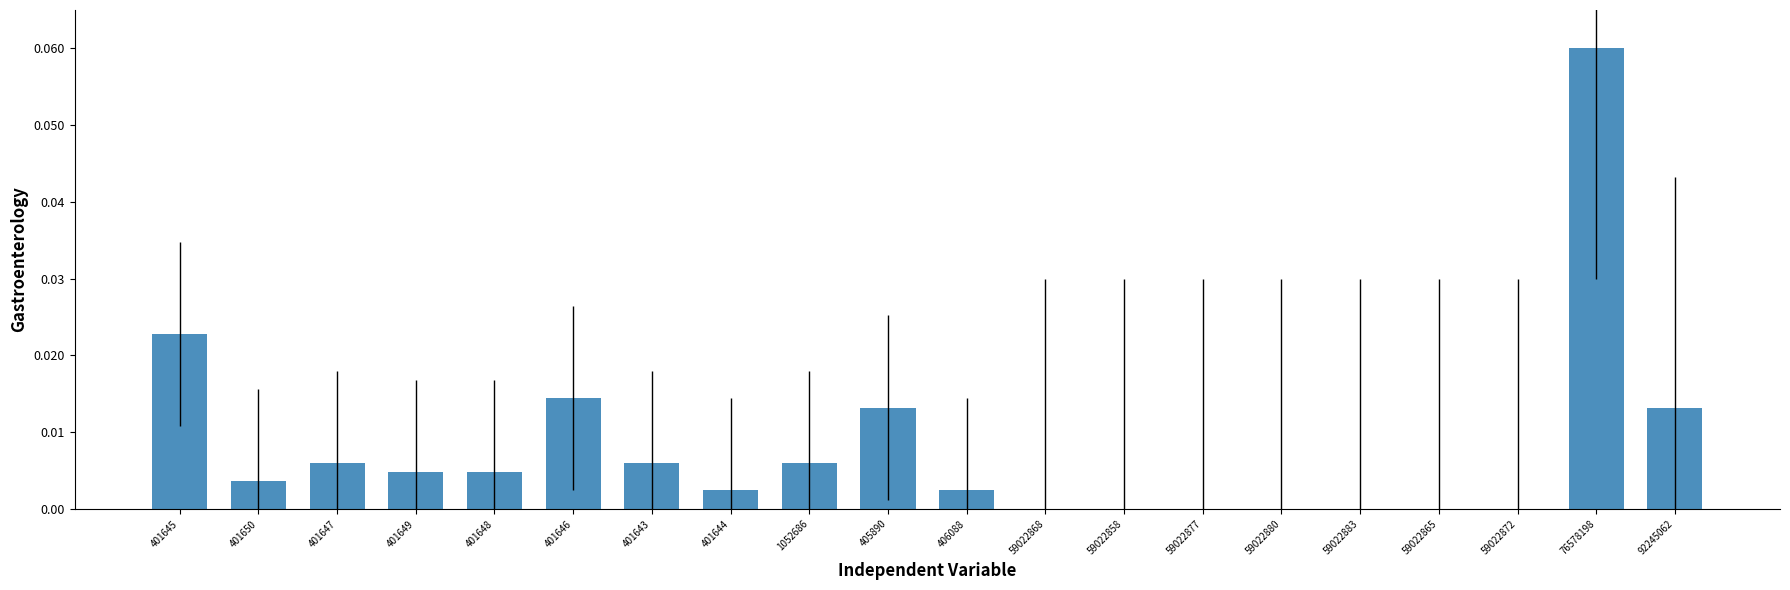

At which category does the chart reach its peak across all series?

76578198